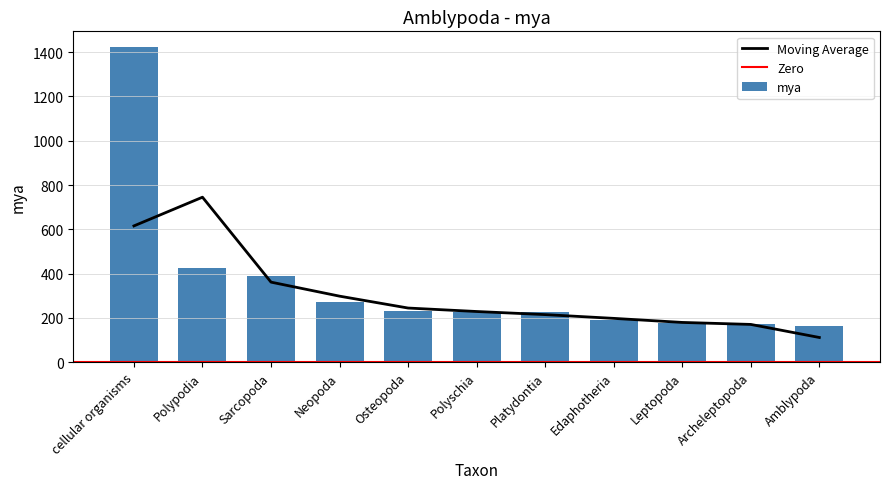

Rank the categories by value from lowest to highest.

Amblypoda, Archeleptopoda, Leptopoda, Edaphotheria, Platydontia, Polyschia, Osteopoda, Neopoda, Sarcopoda, Polypodia, cellular organisms